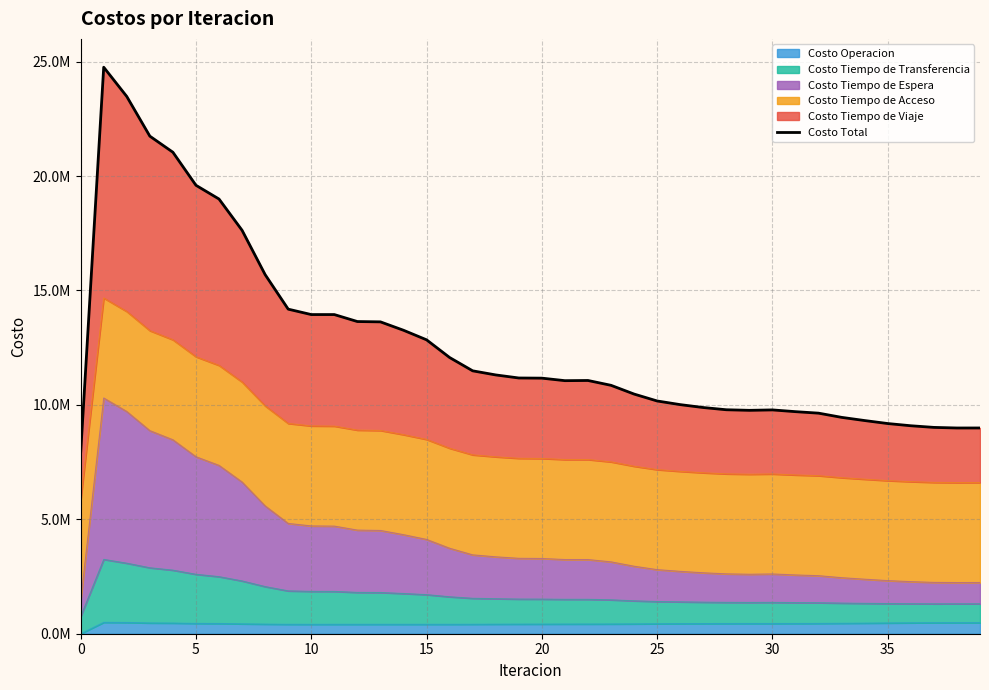

Reading left to right, extract all data points from this chart.

7893814.1	24755819.6	23476503.6	21743259.2	21040606.5	19596472.1	18995858.2	17629212.4	15692288.3	14183603.1	13947036.0	13946746.4	13642087.2	13628061.1	13261254.8	12843528.6	12070144.5	11488051.3	11308866.2	11175394.8	11168351.8	11058424.8	11066329.2	10854794.6	10472908.7	10170421.1	10011047.9	9884415.9	9787049.8	9762073.6	9780186.4	9703913.4	9638359.2	9454647.6	9315194.3	9184613.1	9088034.9	9016306.4	8990506.1	8991121.2